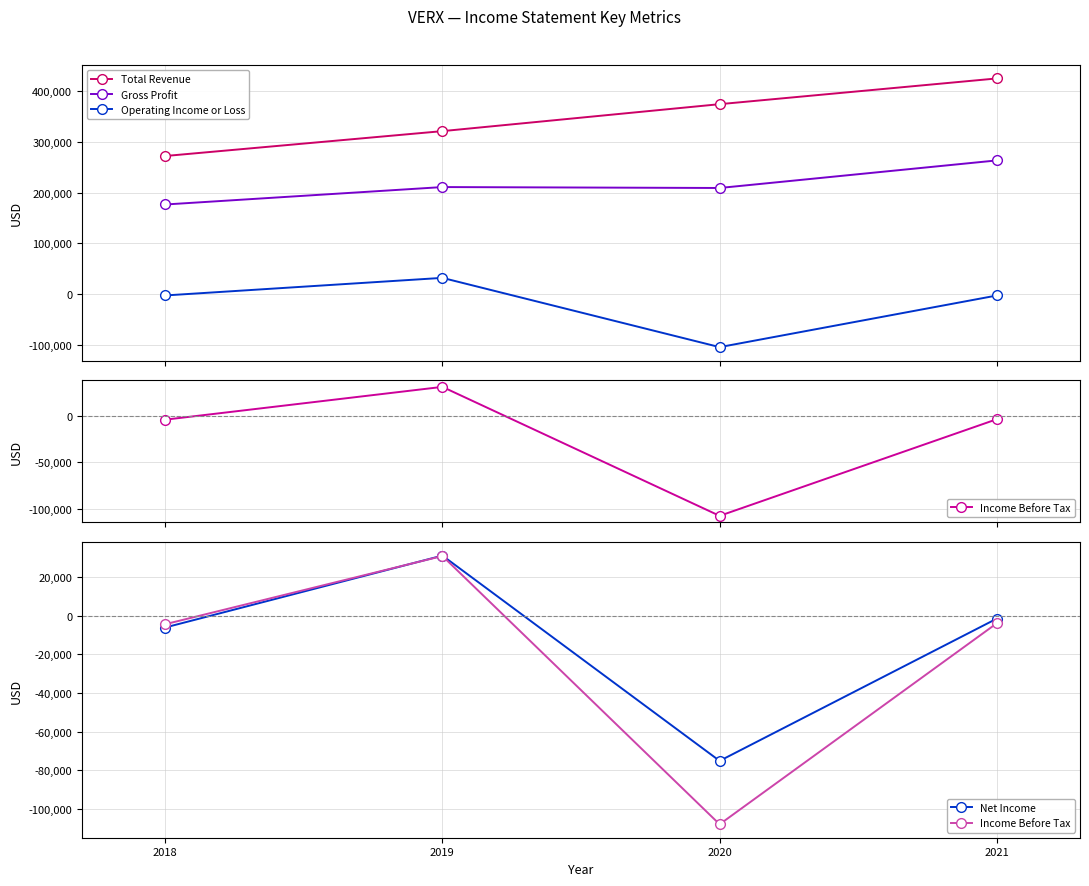

What is the difference between the Net Income values at 2019 and 2021?

32600